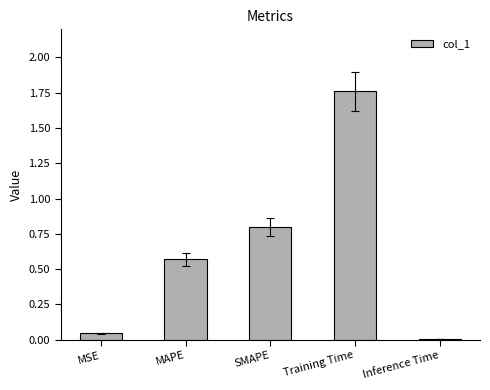

What is the change in value from SMAPE to Training Time?

+1.0